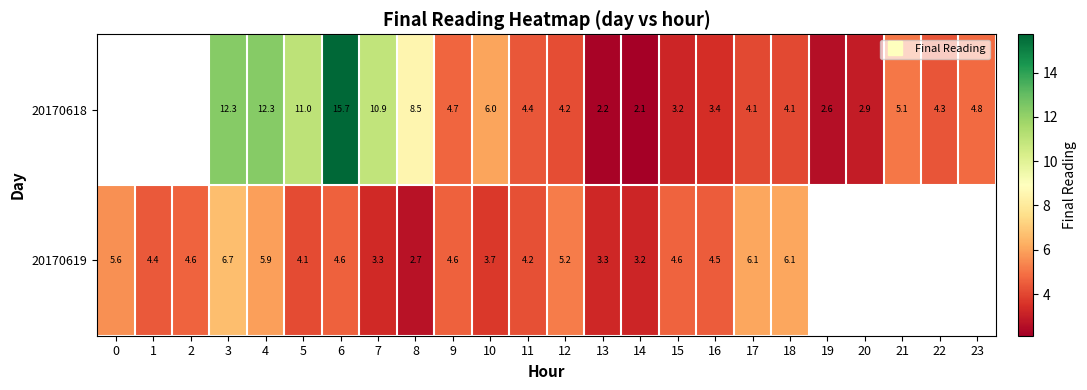

What is the approximate value of 20170618 at 14?

2.1